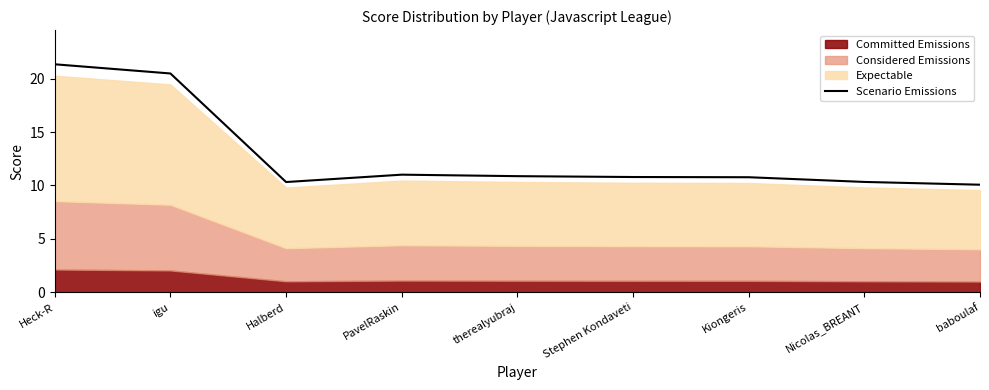

Which has a higher value, Halberd or baboulaf?

Halberd